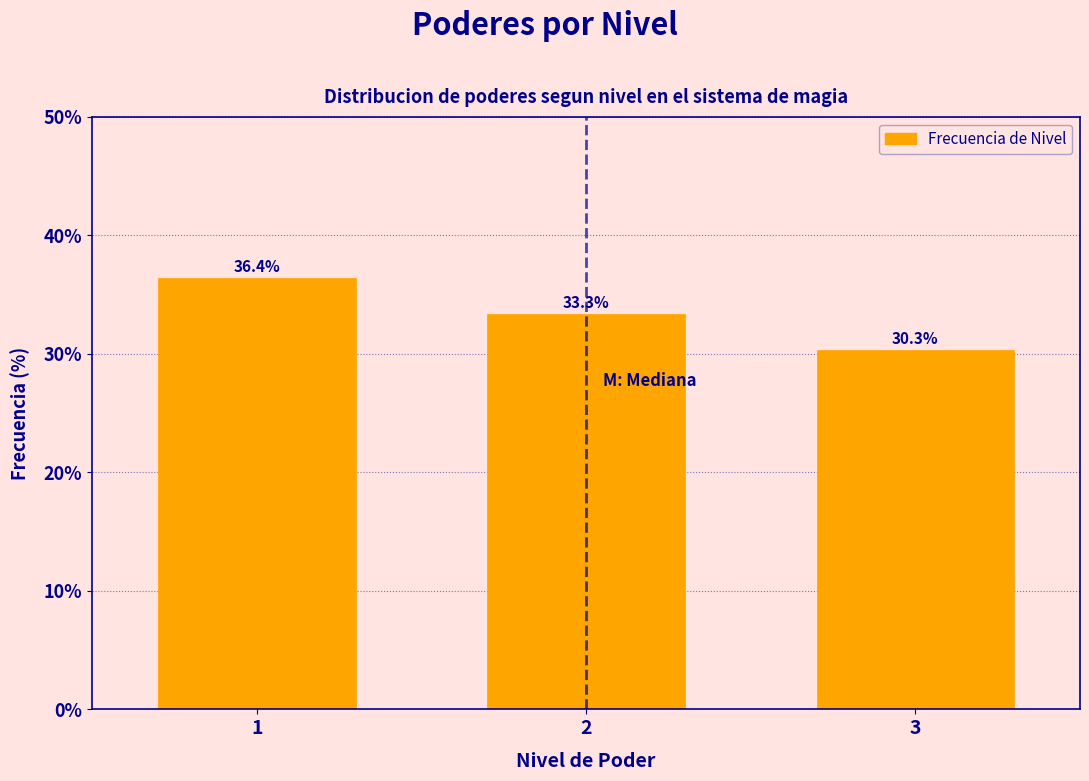

Reading left to right, extract all data points from this chart.

1=36.4	2=33.3	3=30.3